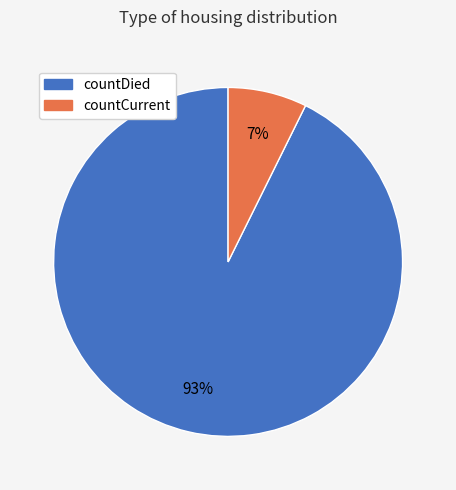

Is there a majority slice in this chart?

Yes